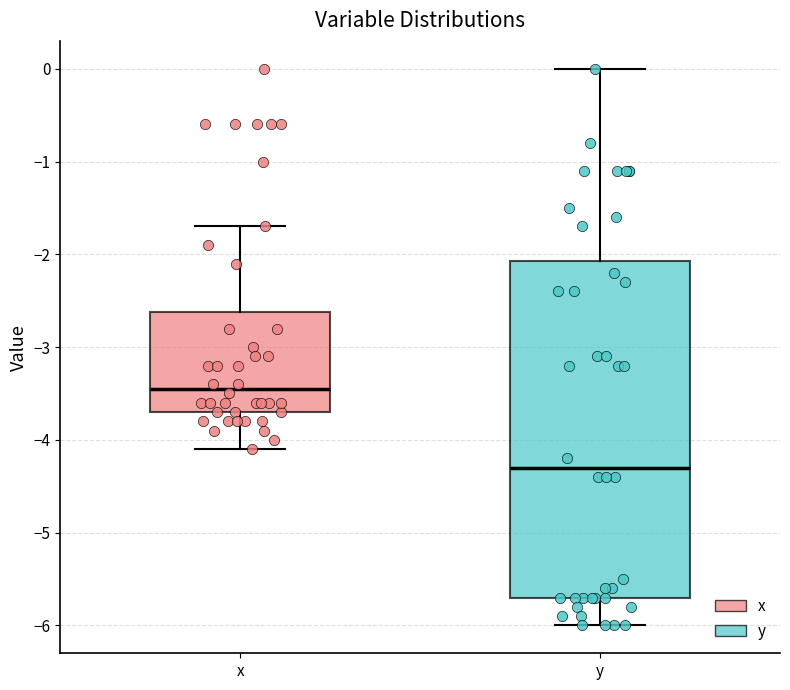

Where does the upper whisker of the box for y end on the y-axis? The values are not printed on the chart, so give them approximately, as read against the axis.

0.0